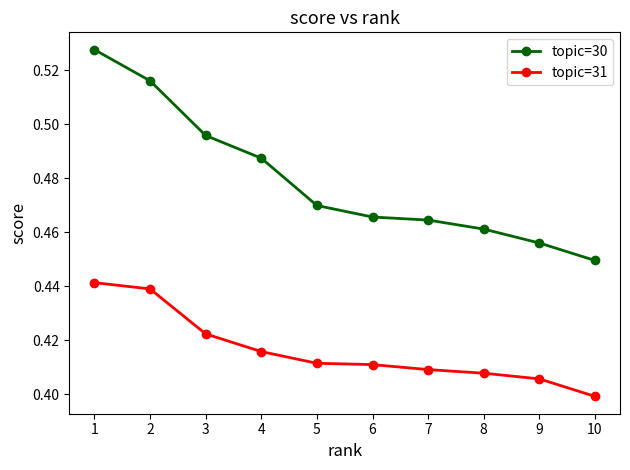

Does the chart display data point markers on the line(s)?

Yes